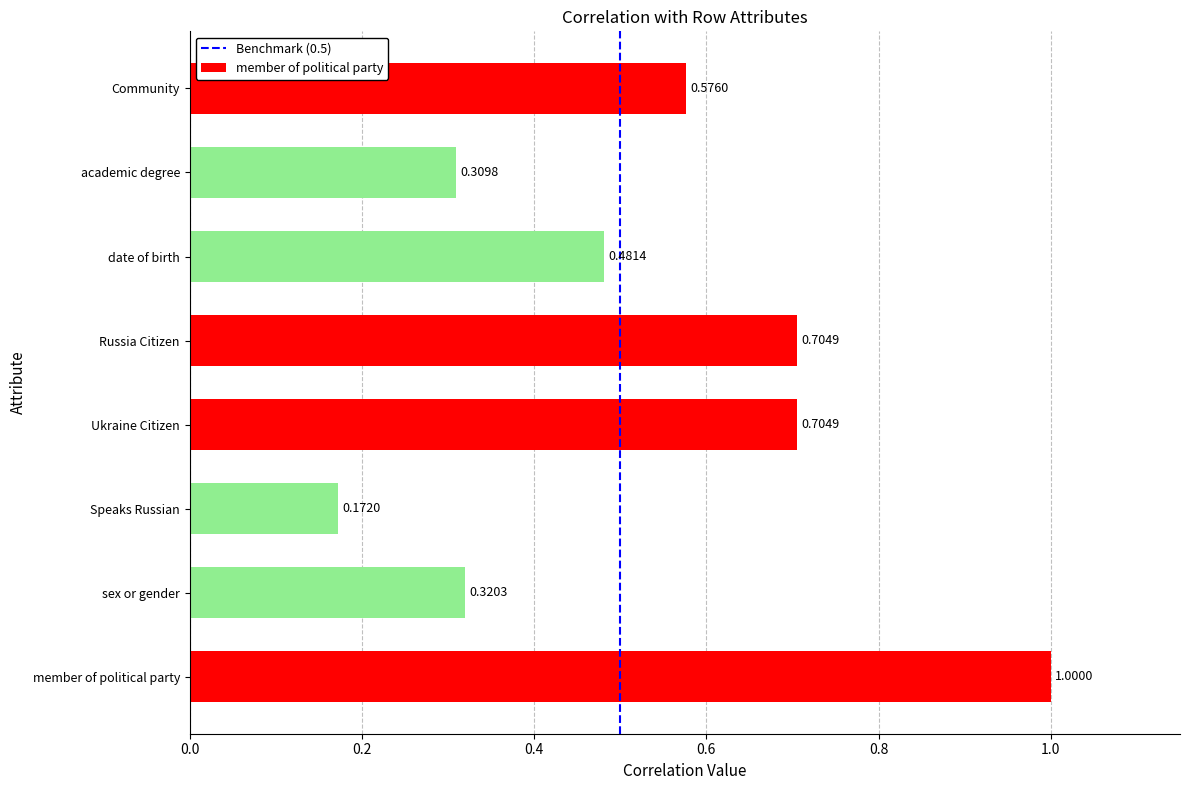

What is the difference between the maximum and minimum values?

0.8